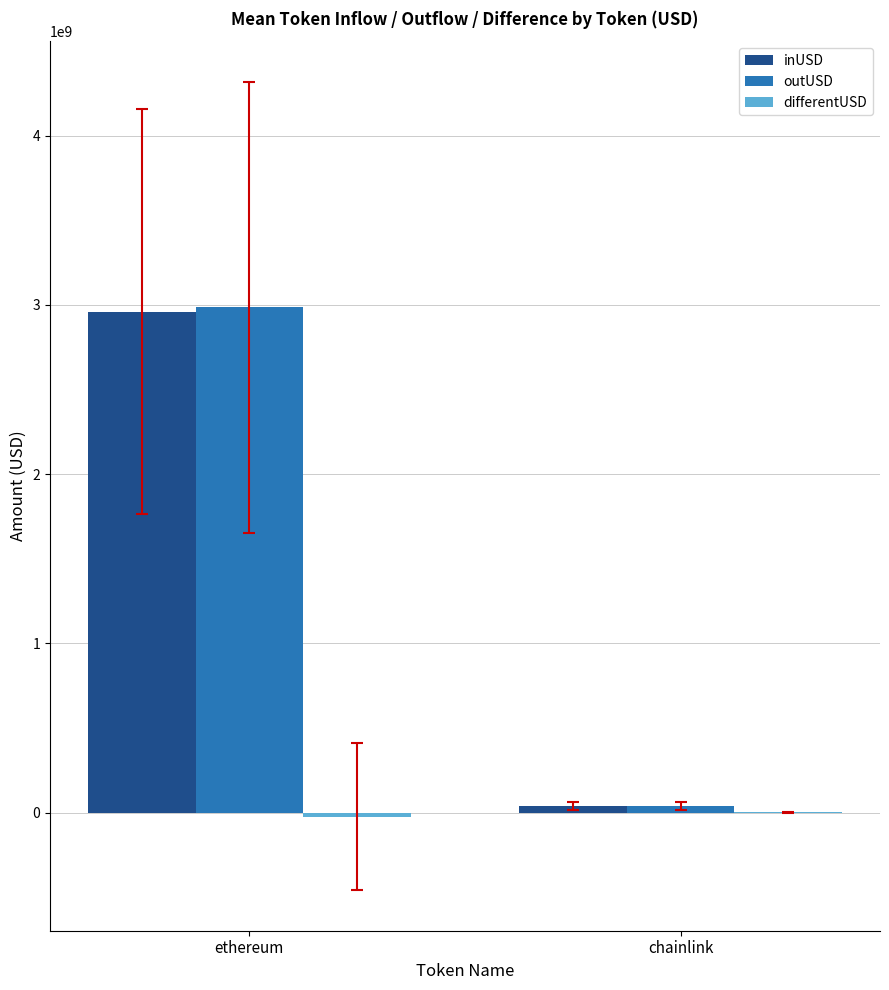

Are the bars horizontal?

No